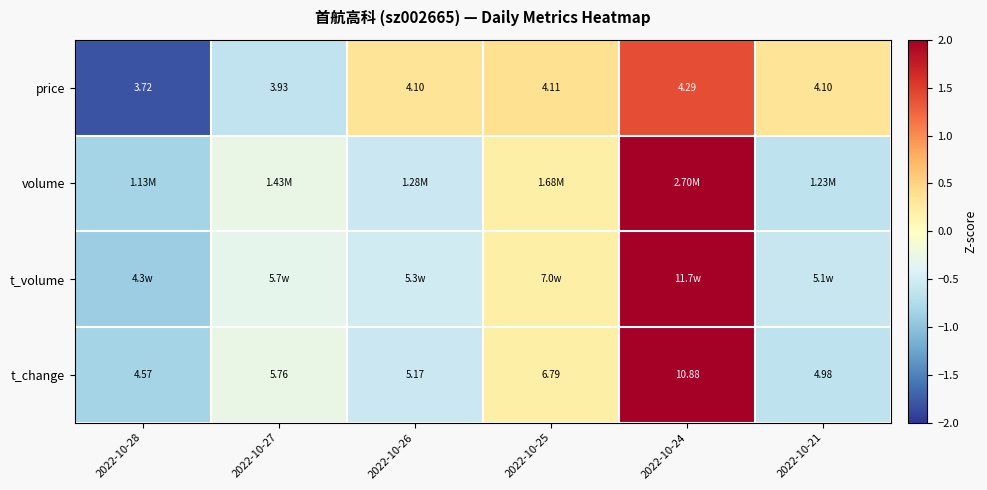

What is the greatest value displayed?

2.1